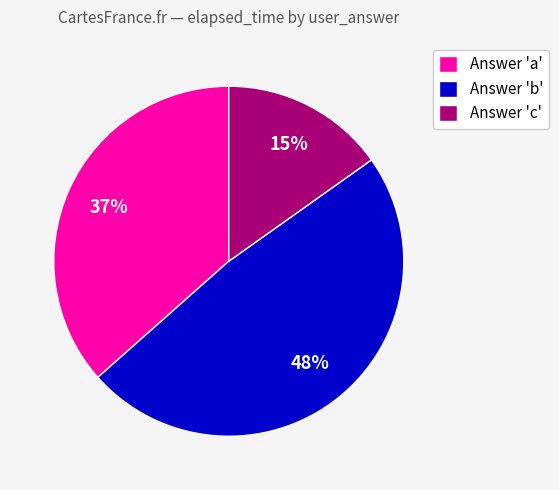

To the nearest percent, what is the difference between the largest and smallest slice percentages?

33%